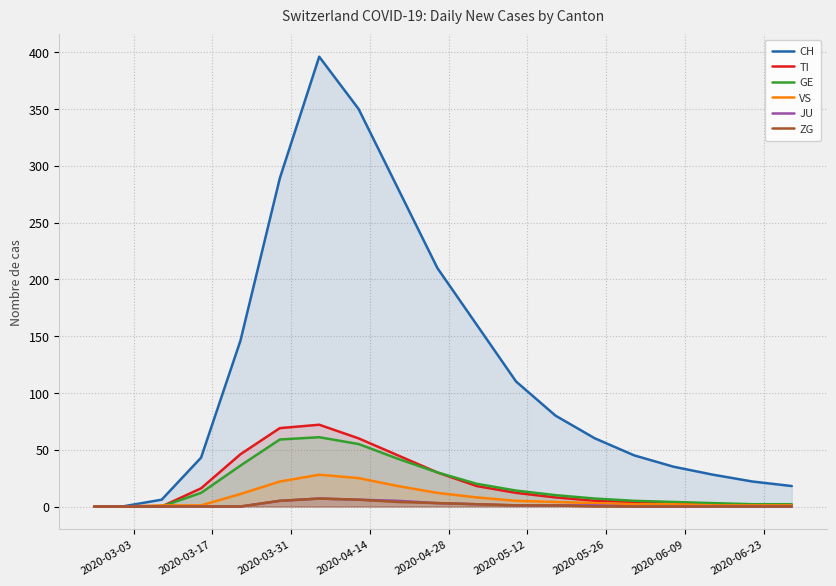

True or false: ZG and TI cross at least once.

False